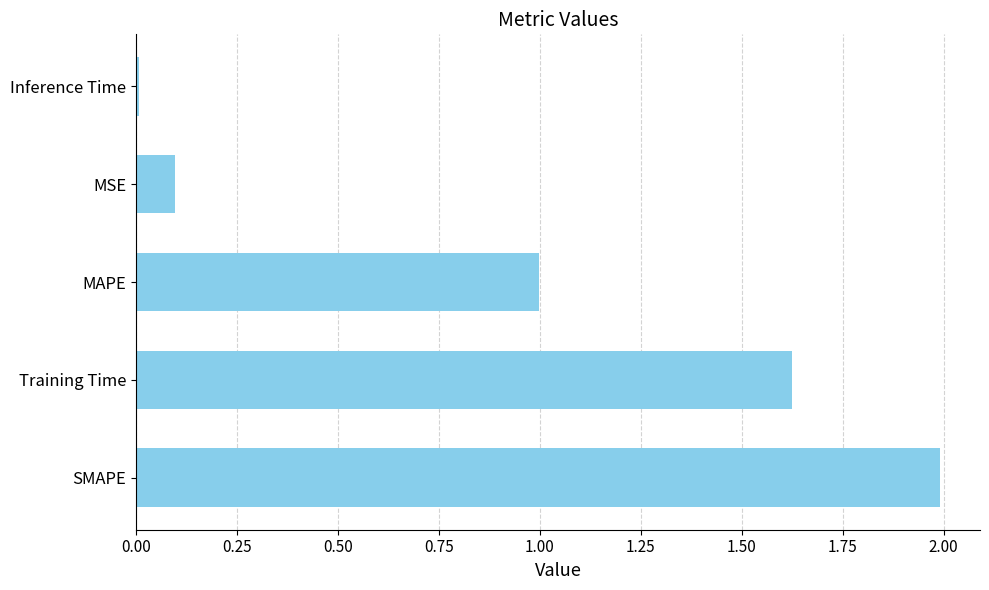

Which label corresponds to the smallest value in the chart?

Inference Time